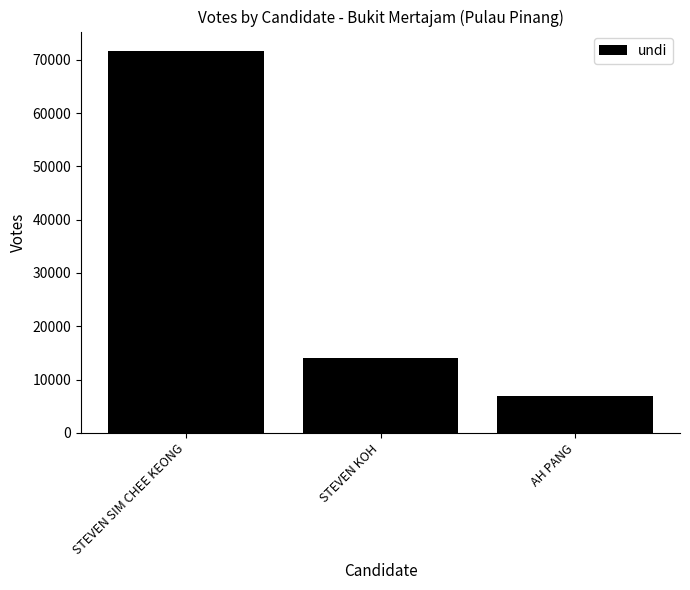

What is the minimum value shown in the chart?

6986